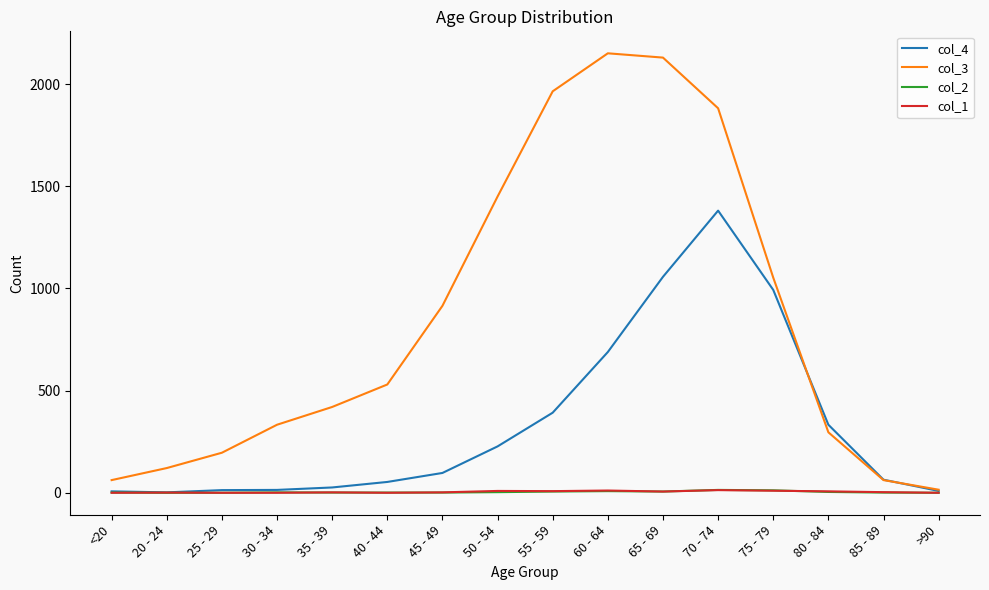

Is it true that col_4 equals 1057 at 65 - 69?

True